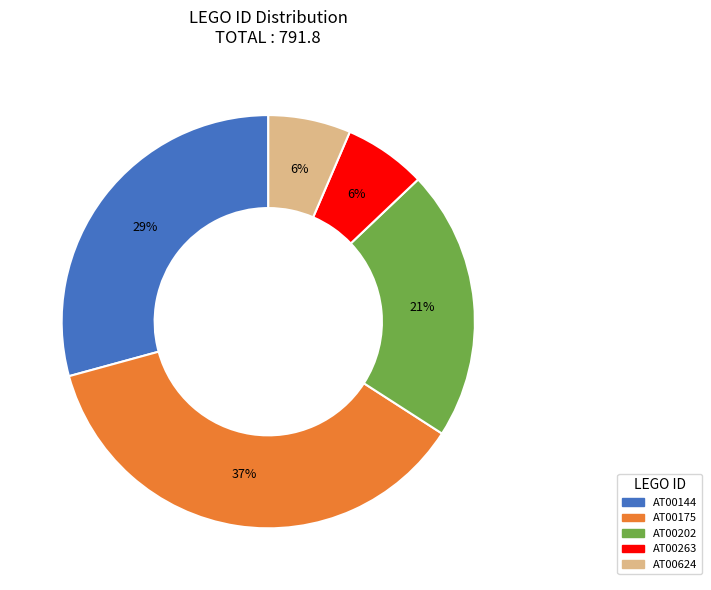

To the nearest percent, what portion does AT00144 represent?

29%